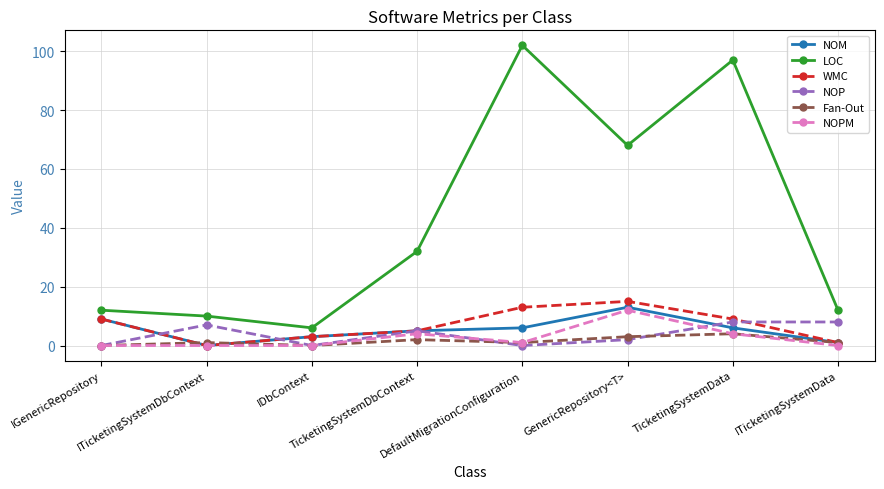

Reading left to right, extract all data points from this chart.

NOM: 9	0	3	5	6	13	6	1
LOC: 12	10	6	32	102	68	97	12
WMC: 9	0	3	5	13	15	9	1
NOP: 0	7	0	5	0	2	8	8
Fan-Out: 0	1	0	2	1	3	4	1
NOPM: 0	0	0	4	1	12	4	0